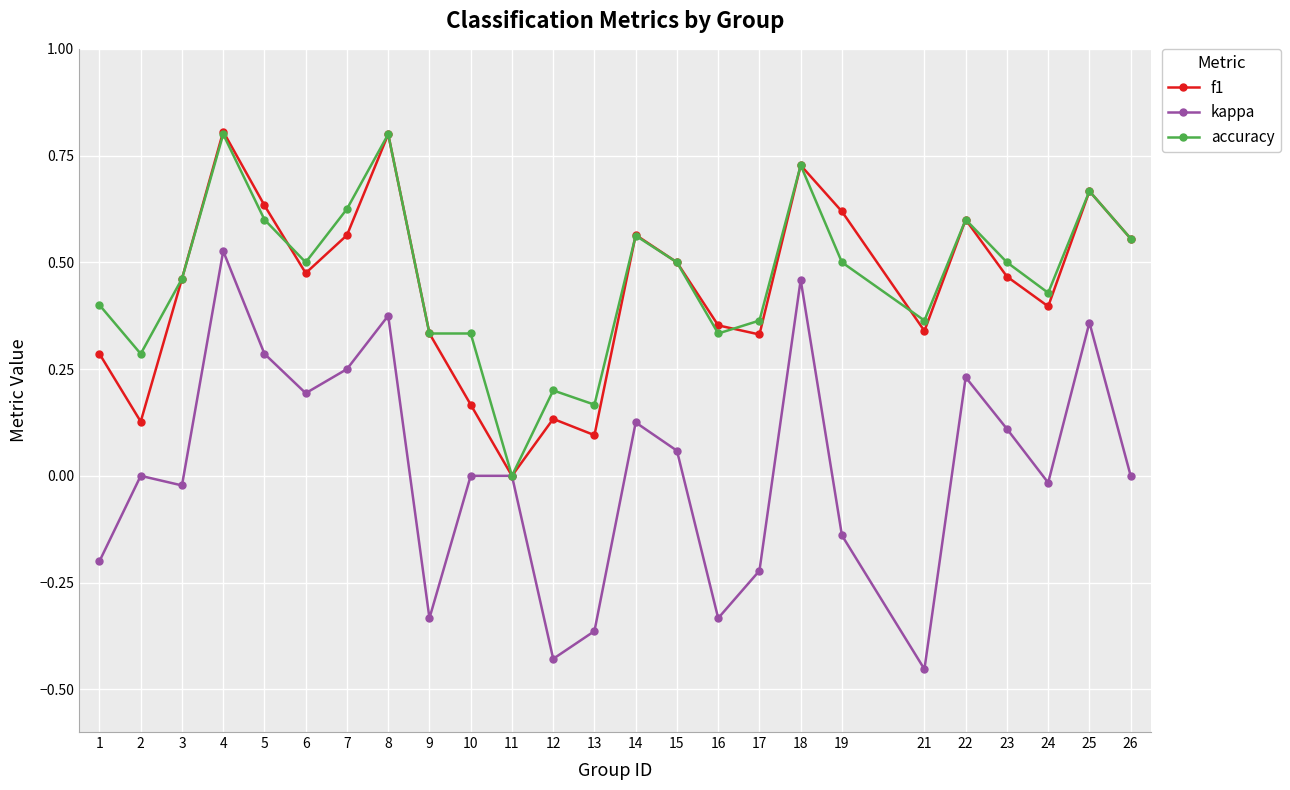

Which series changed the most between 1 and 23?

kappa